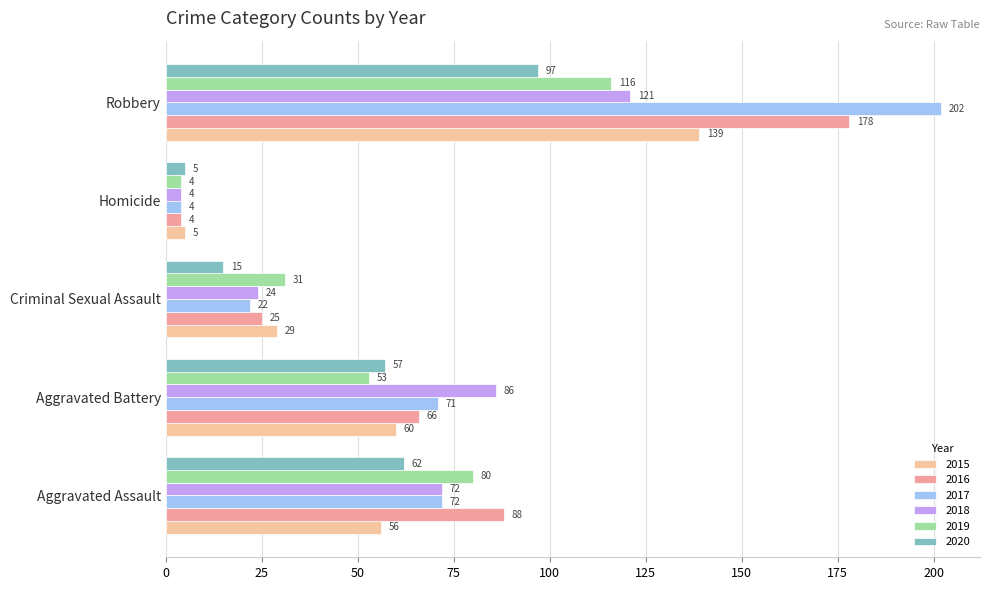

How many distinct data groups are displayed?

6